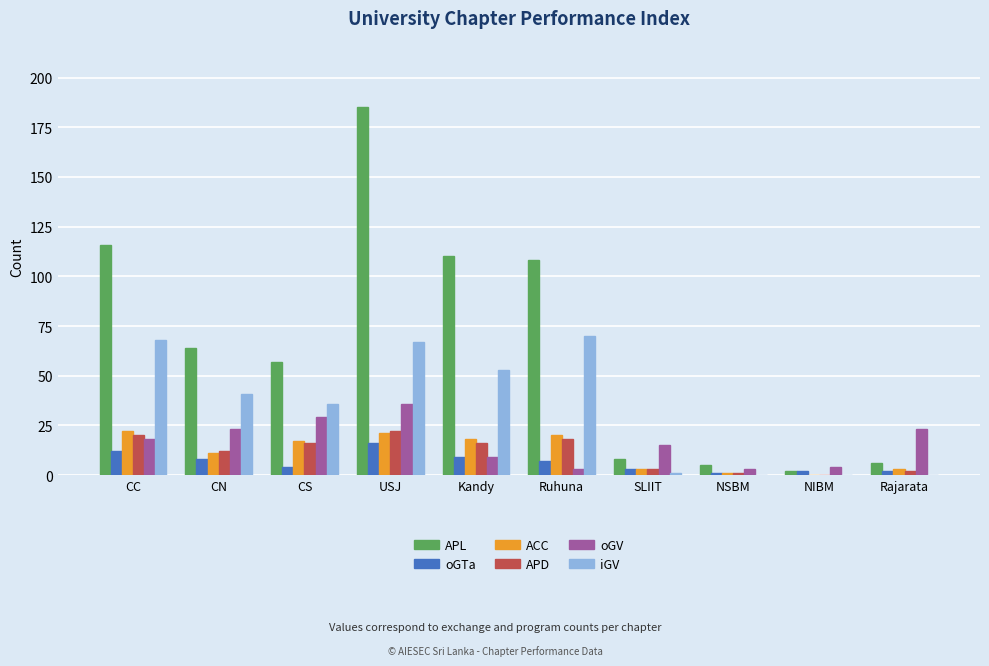

What is the sum of all APL values?

661